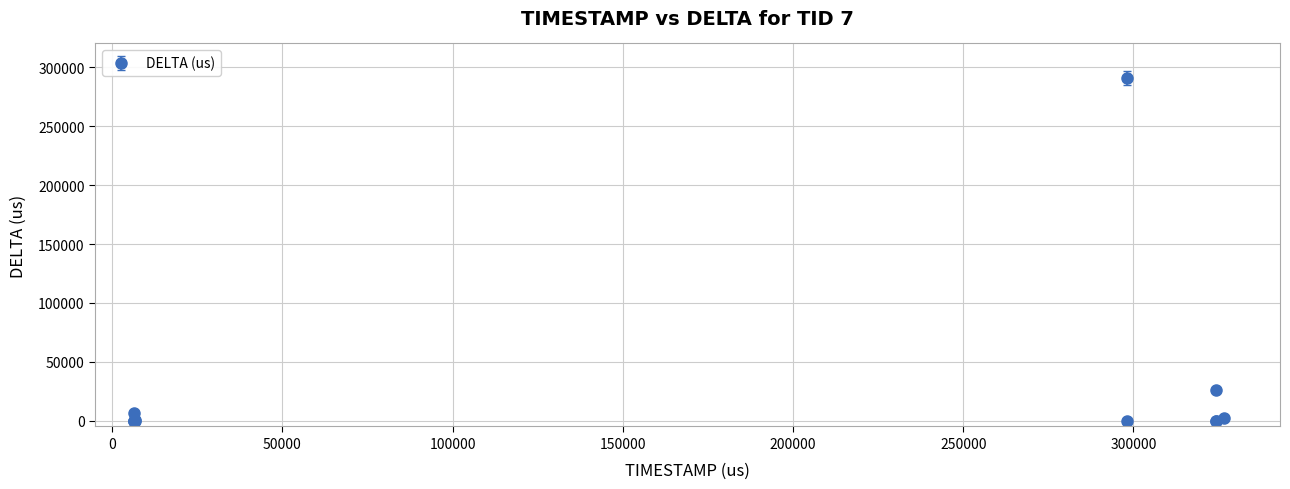

What is the average value?

27225